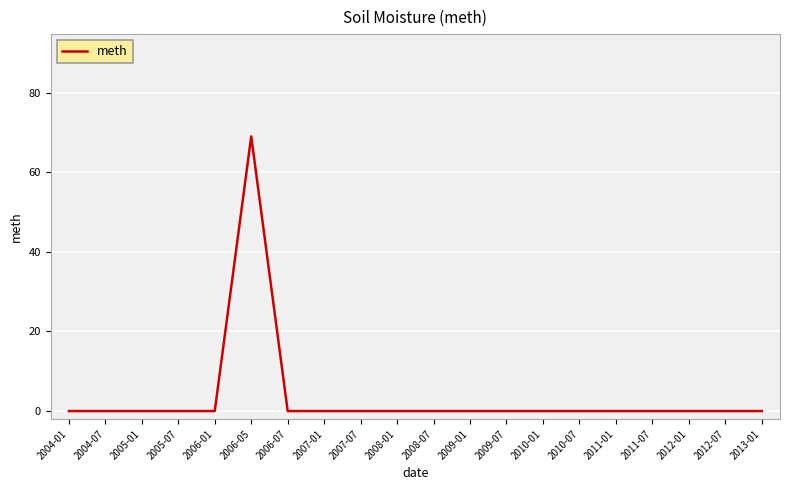

Which category has the highest value across all series?

2006-05